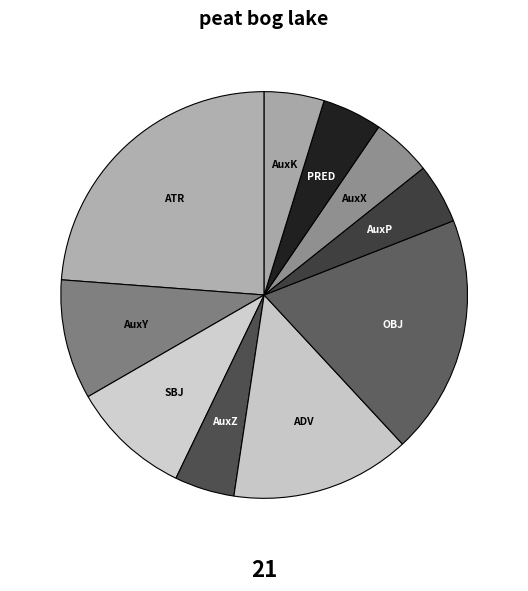

Which slice is the largest?

ATR